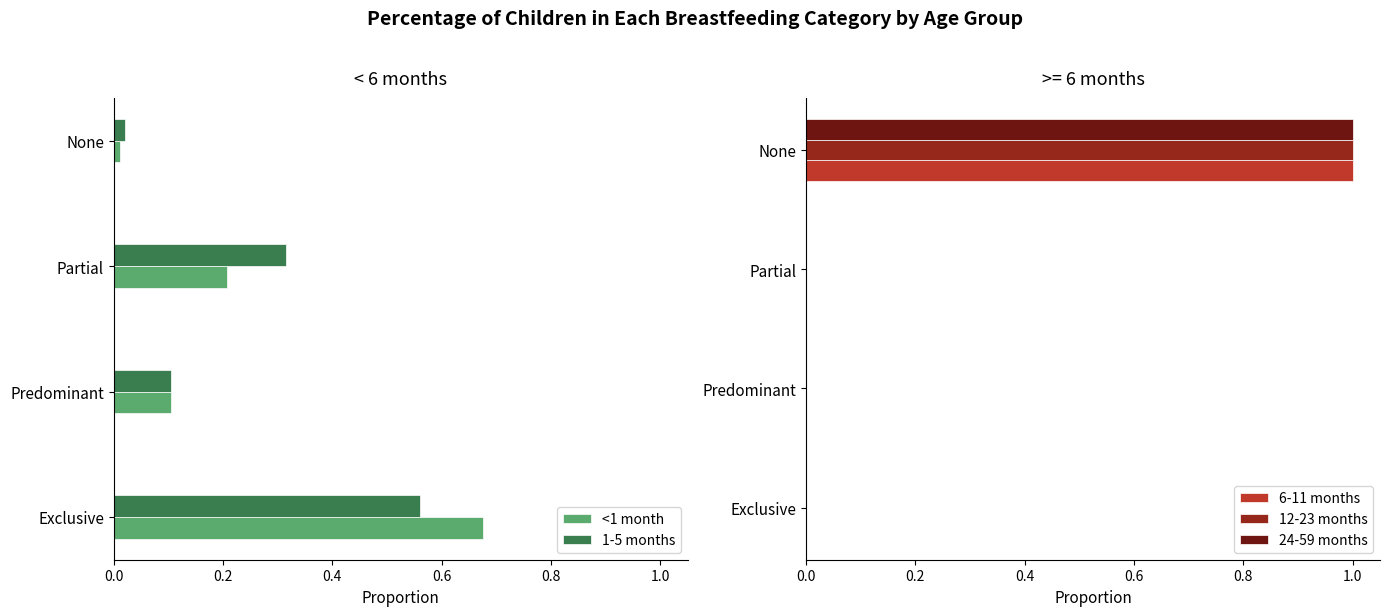

Is it true that 6-11 months equals 1 at Exclusive?

False